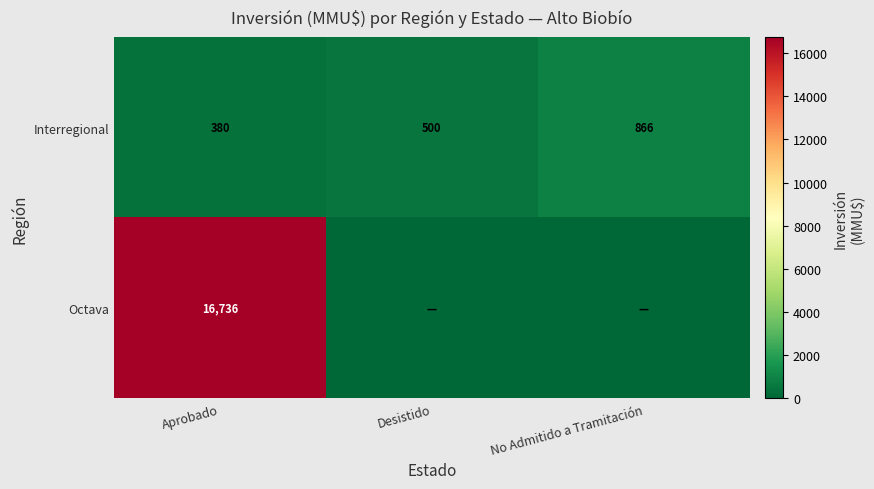

Is it true that Interregional equals 551 at No Admitido a Tramitación?

False